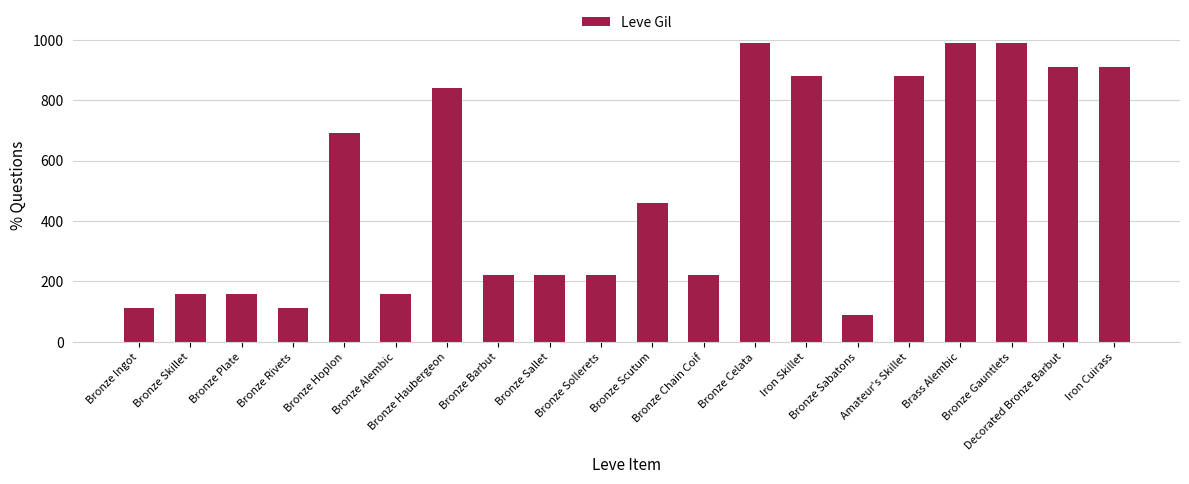

How many bars are there in total?

20